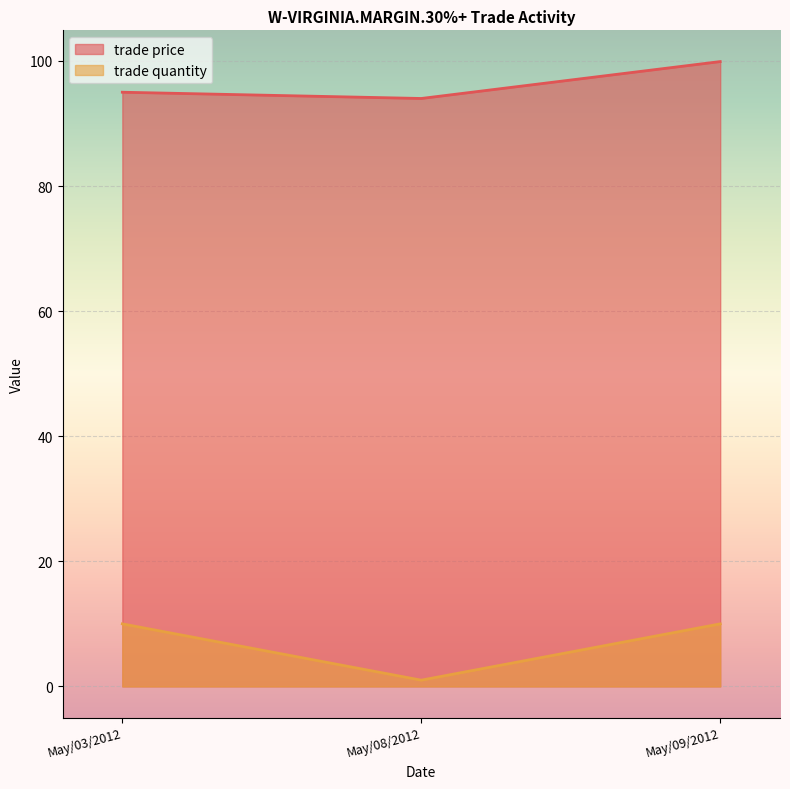

At which label is trade price closest to 96?

May/03/2012